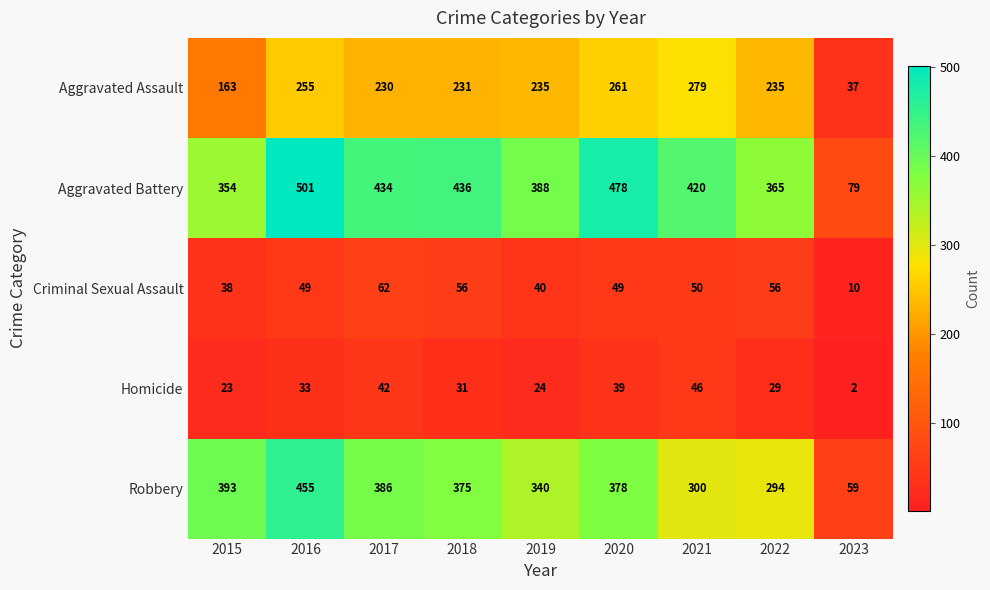

What is the spread (max minus min) of values at 2015?

370